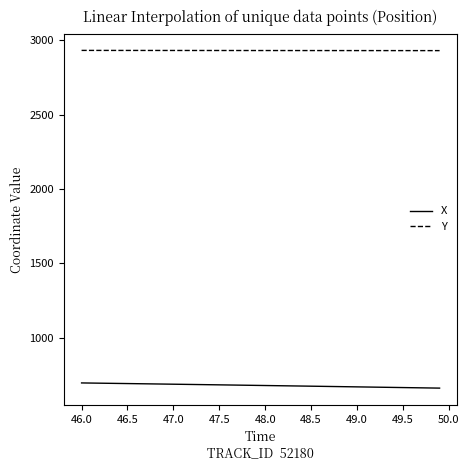

True or false: Y and X cross at least once.

False